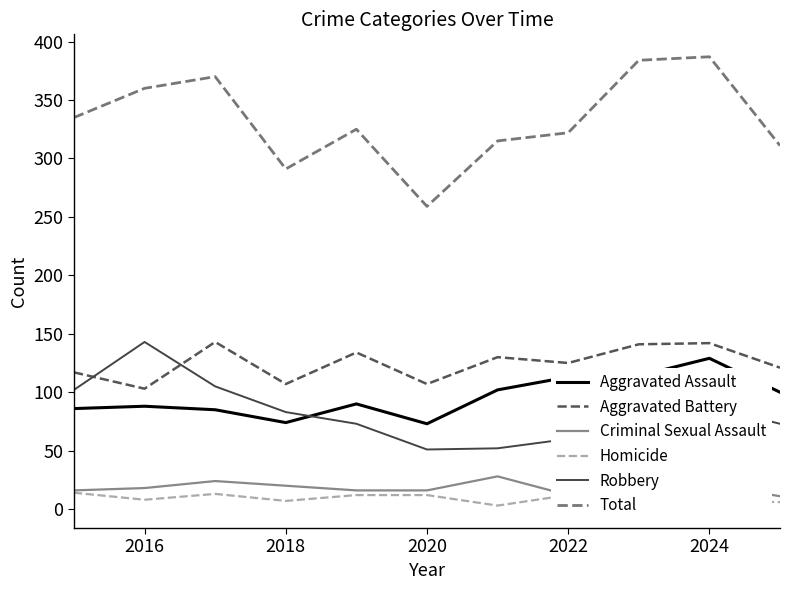

Which series has the widest spread of values?

Total